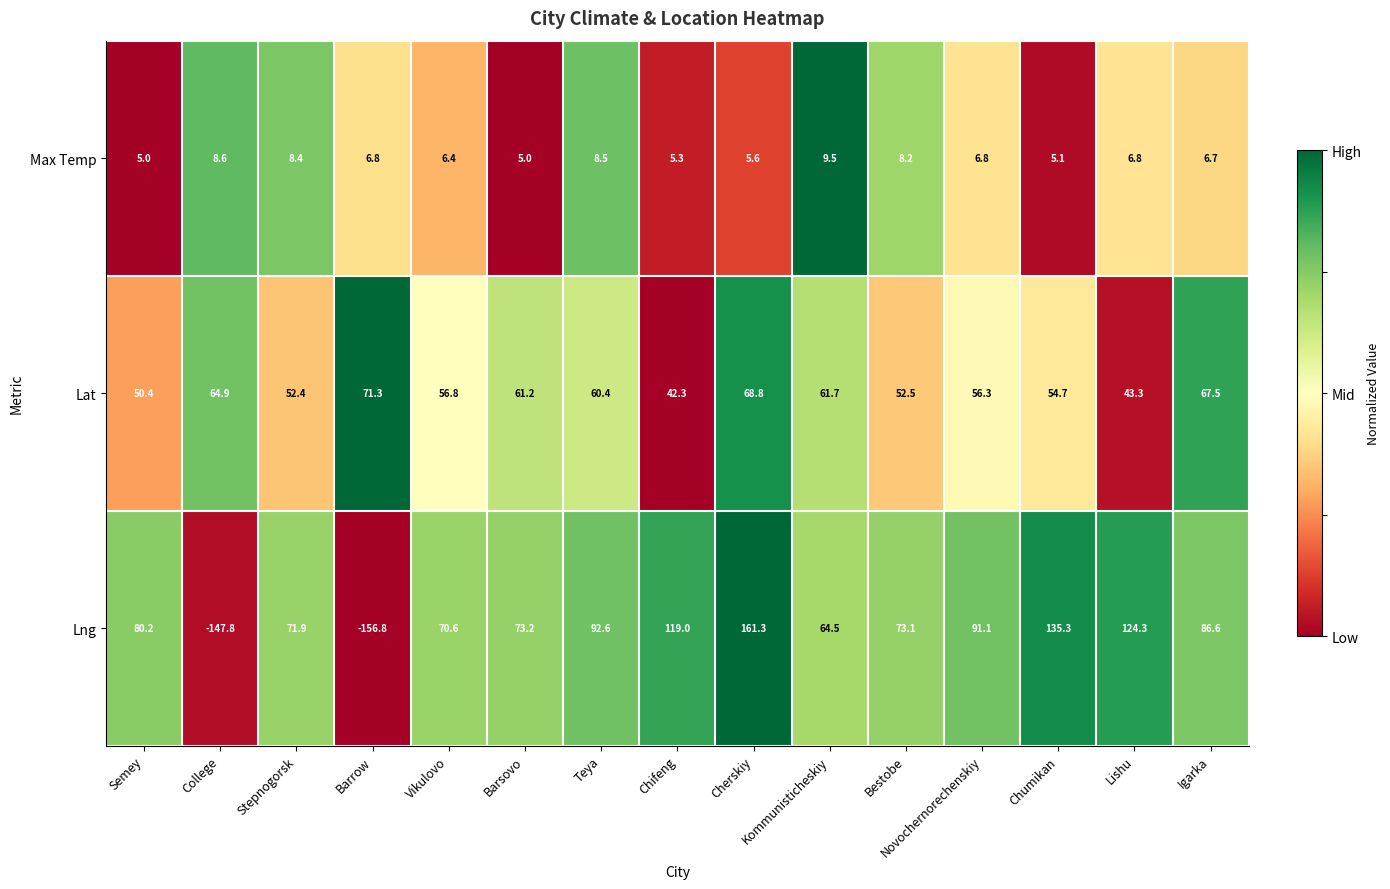

Which series has the largest total across all categories?

Lng